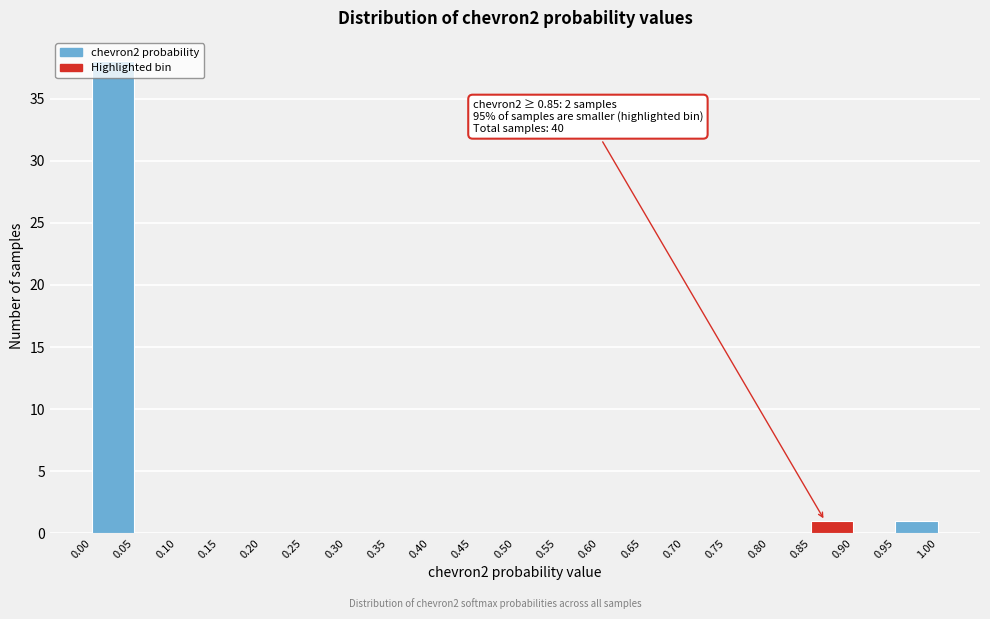

Over which range of the x-axis is the bar tallest?

0.00 to 0.05